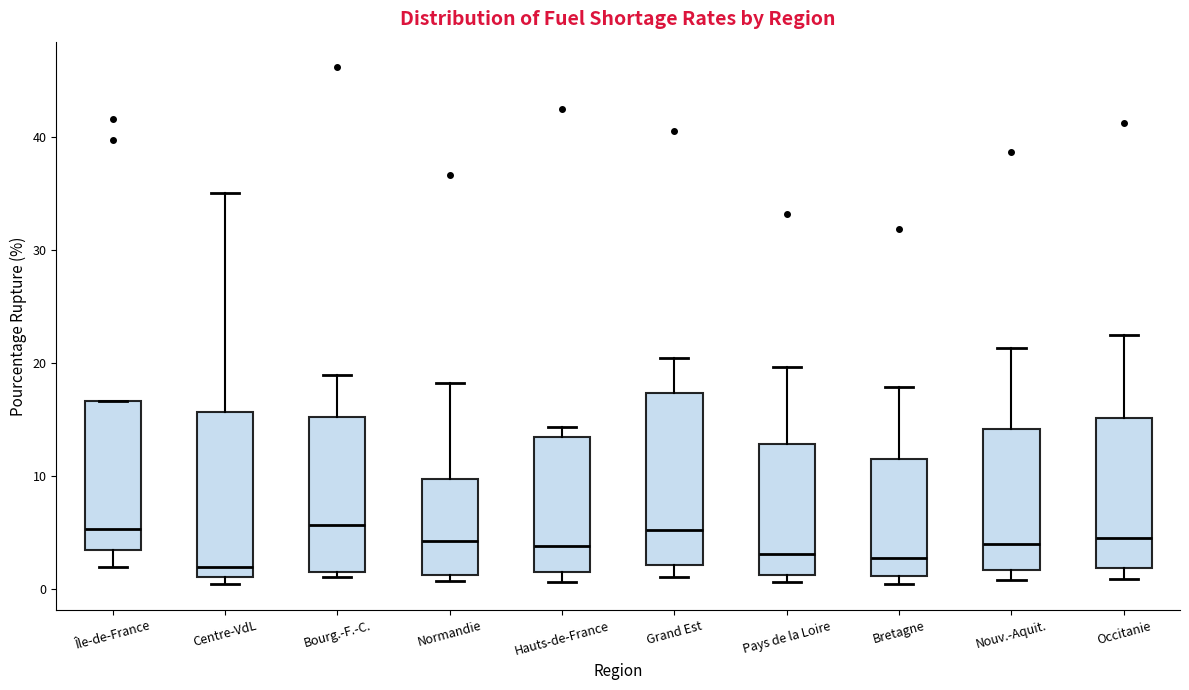

Where does the upper whisker of the box for Bretagne end on the y-axis? The values are not printed on the chart, so give them approximately, as read against the axis.

18